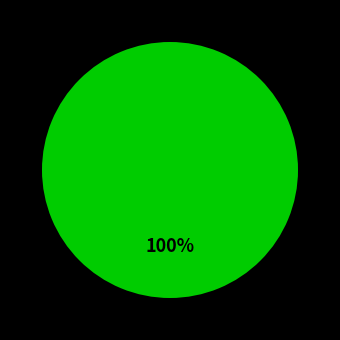

Is there a majority slice in this chart?

Yes